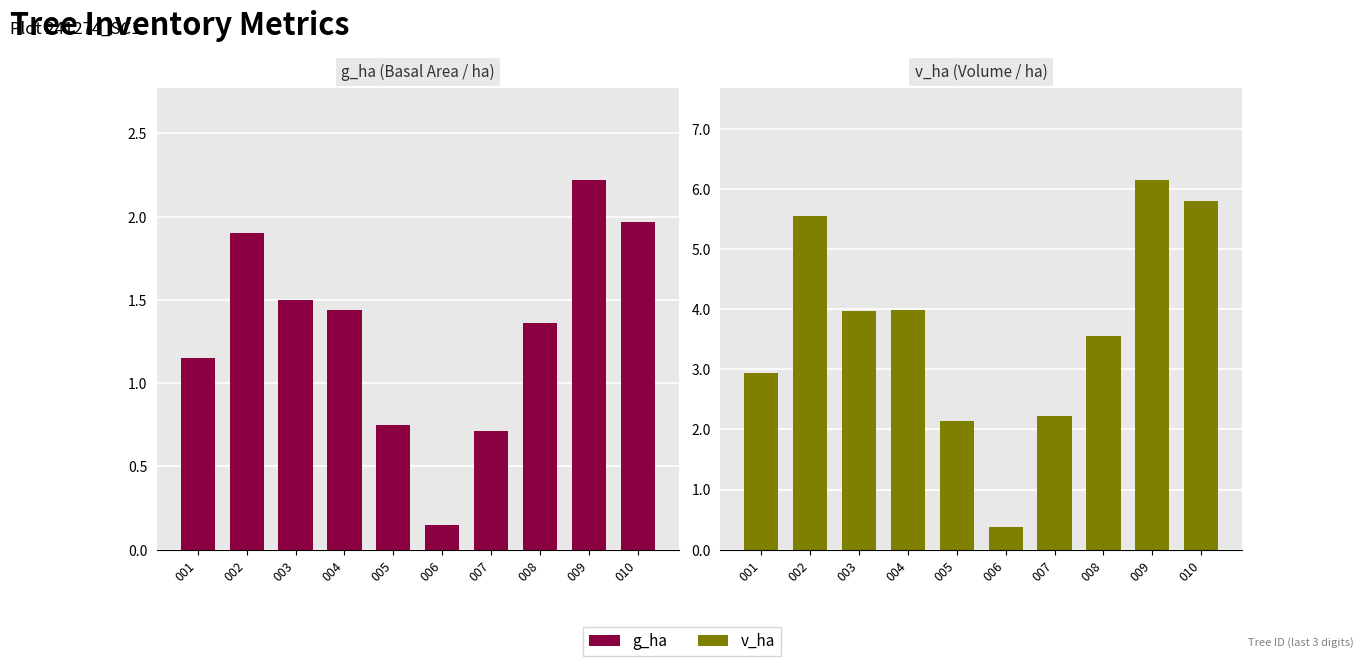

What is the difference between the g_ha values at 010 and 001?

0.8